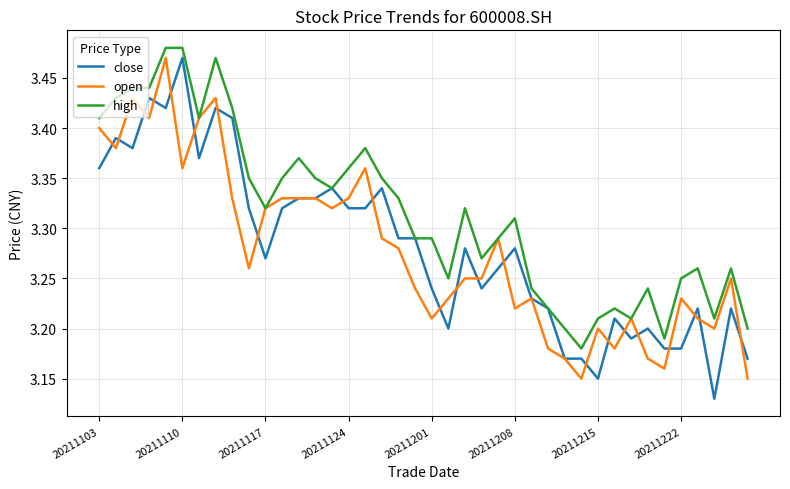

Which series has the largest total across all categories?

high